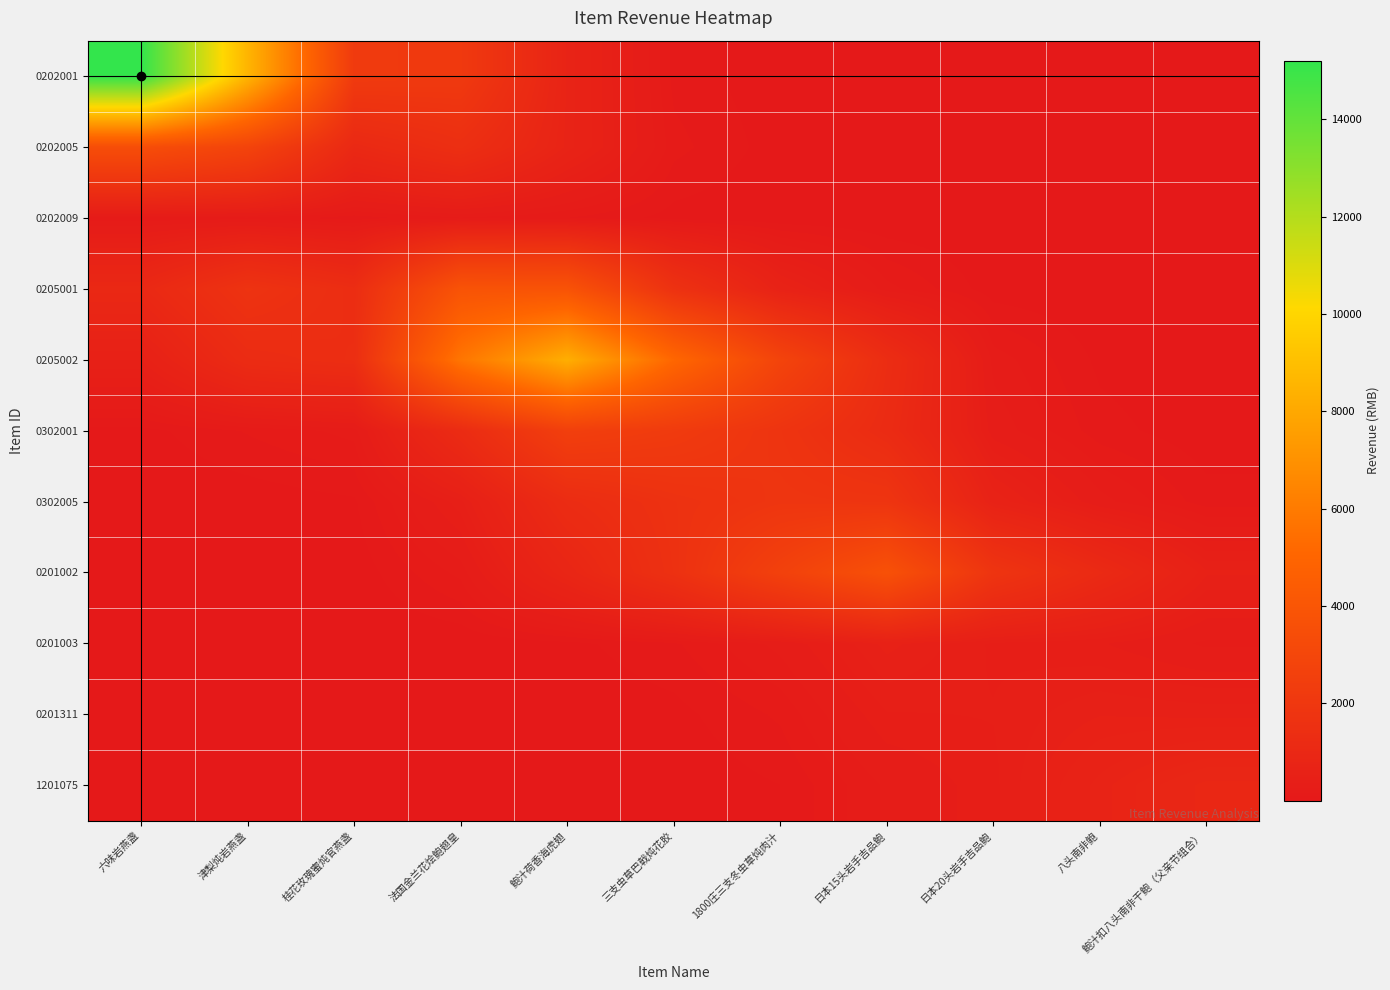

Which series has the largest total across all categories?

0202001